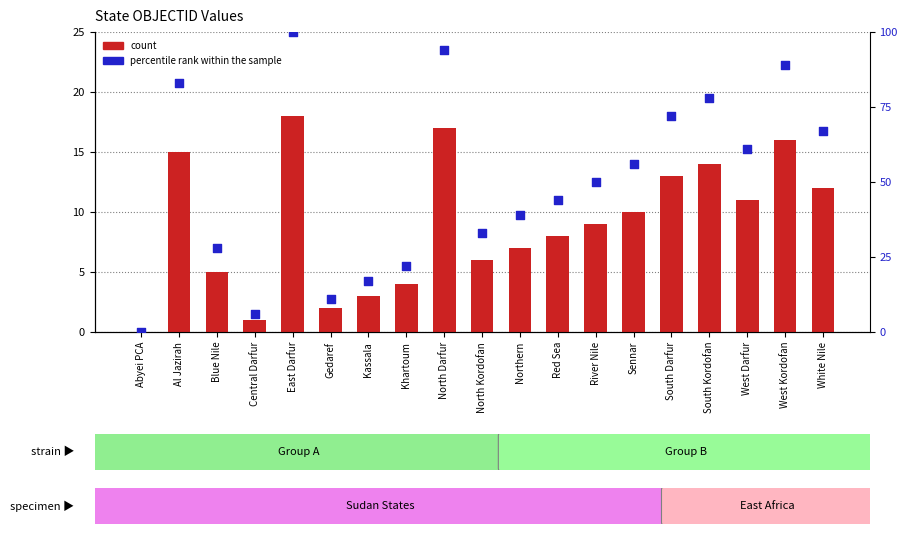

At which category is the sum across all series the highest?

East Darfur